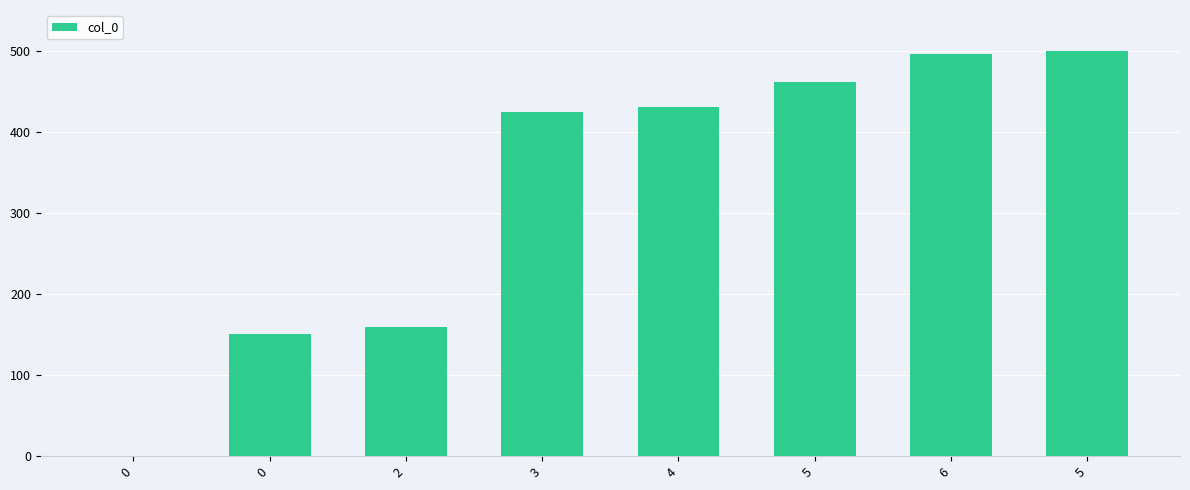

How many categories are shown in the chart?

8